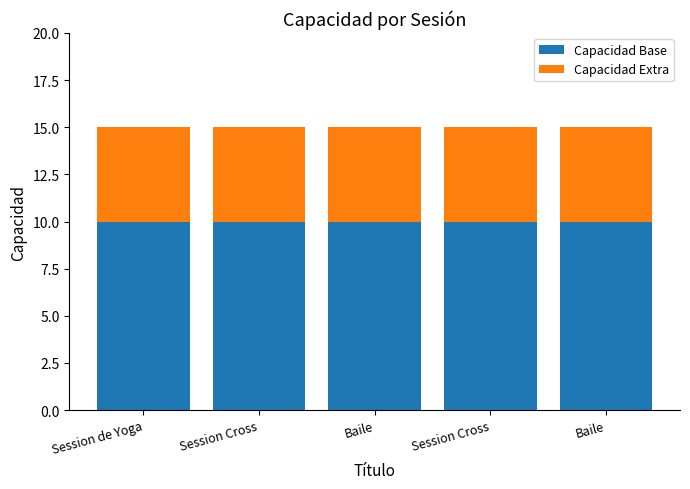

What are all the series names shown in the legend?

Capacidad Base, Capacidad Extra